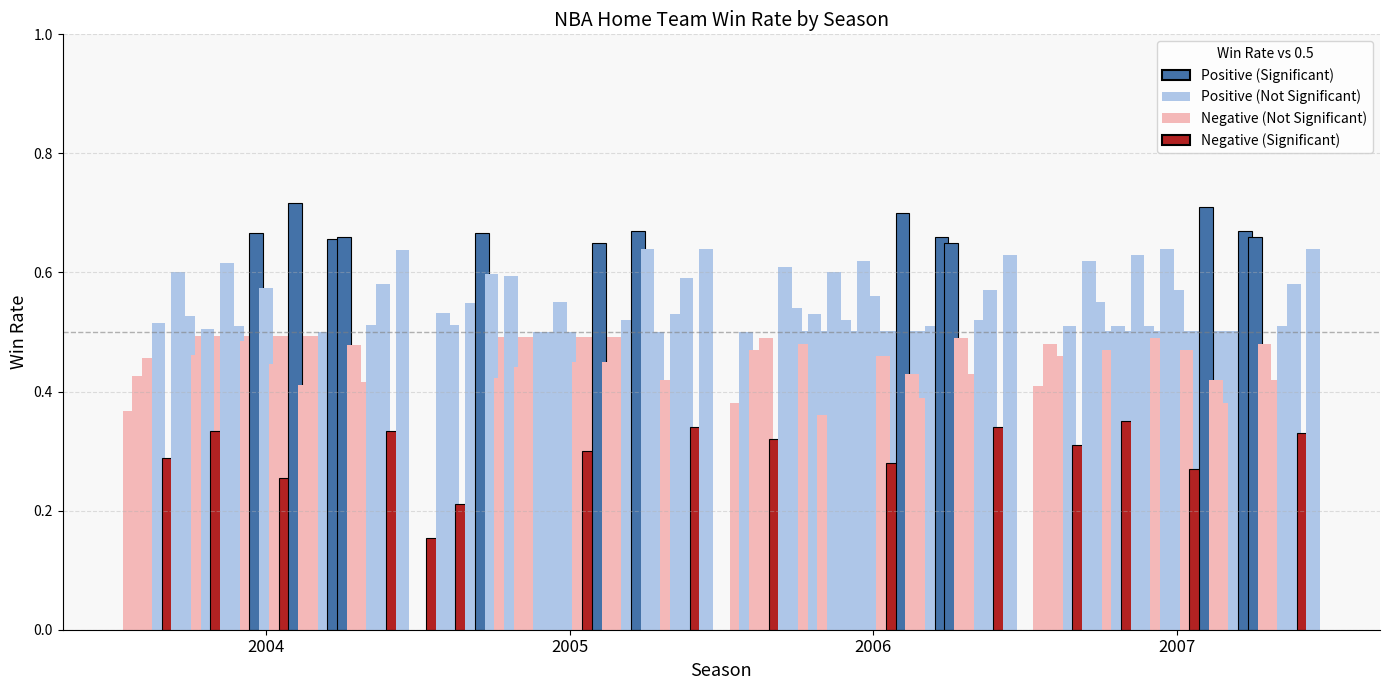

What is the lowest value of the 2005 series?

0.2